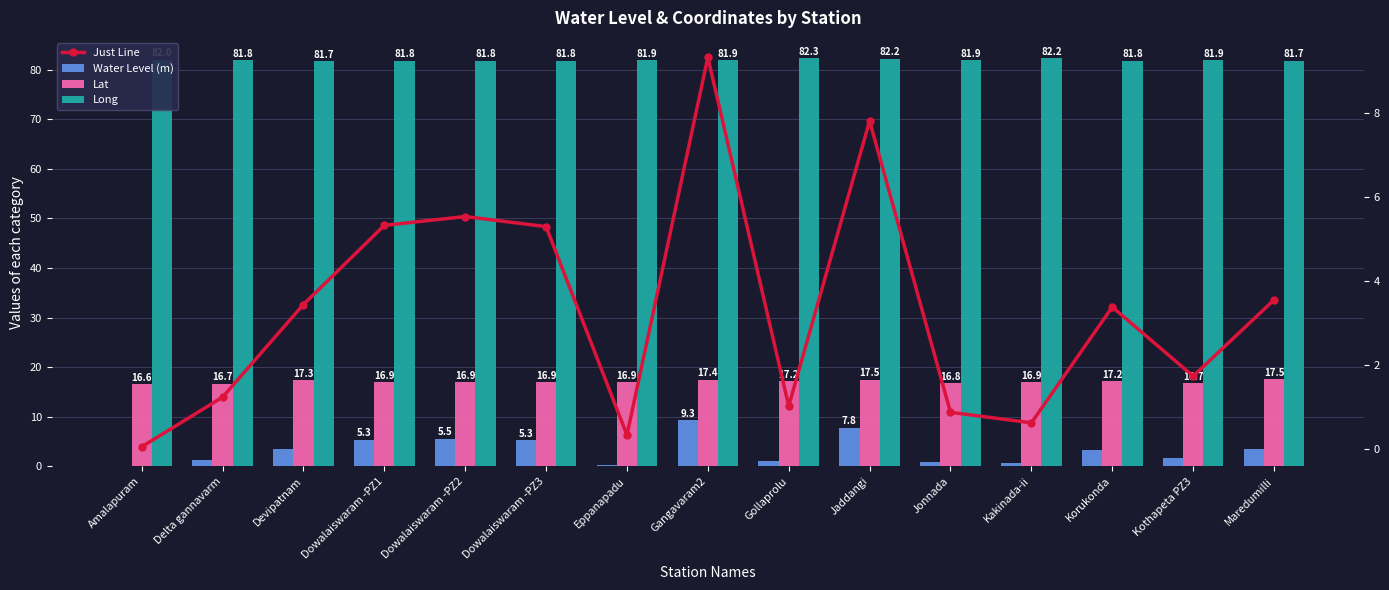

What is the label of the 9th bar from the left?

Gollaprolu